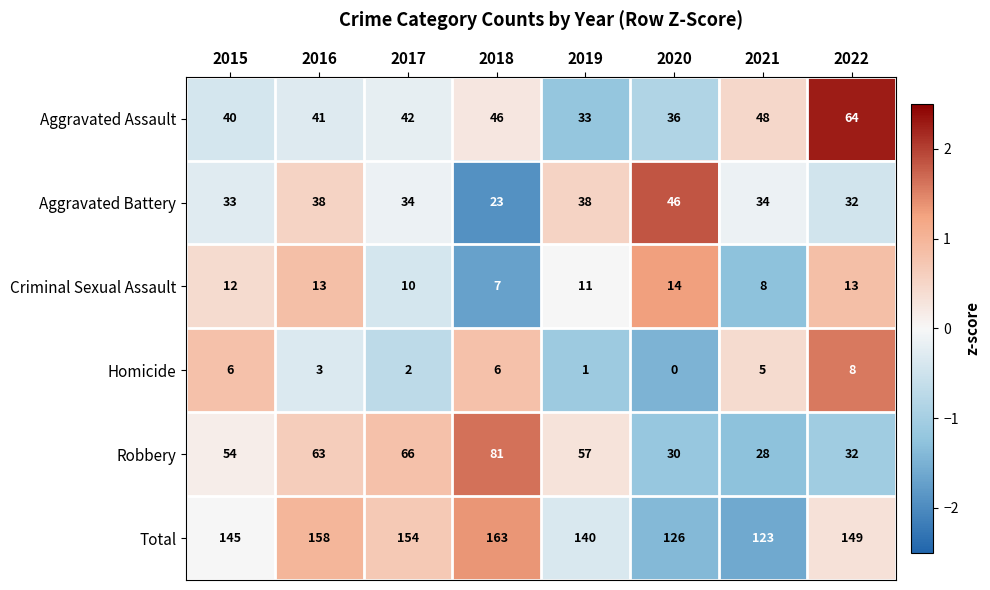

How many Criminal Sexual Assault values are between 10 and 13?

5